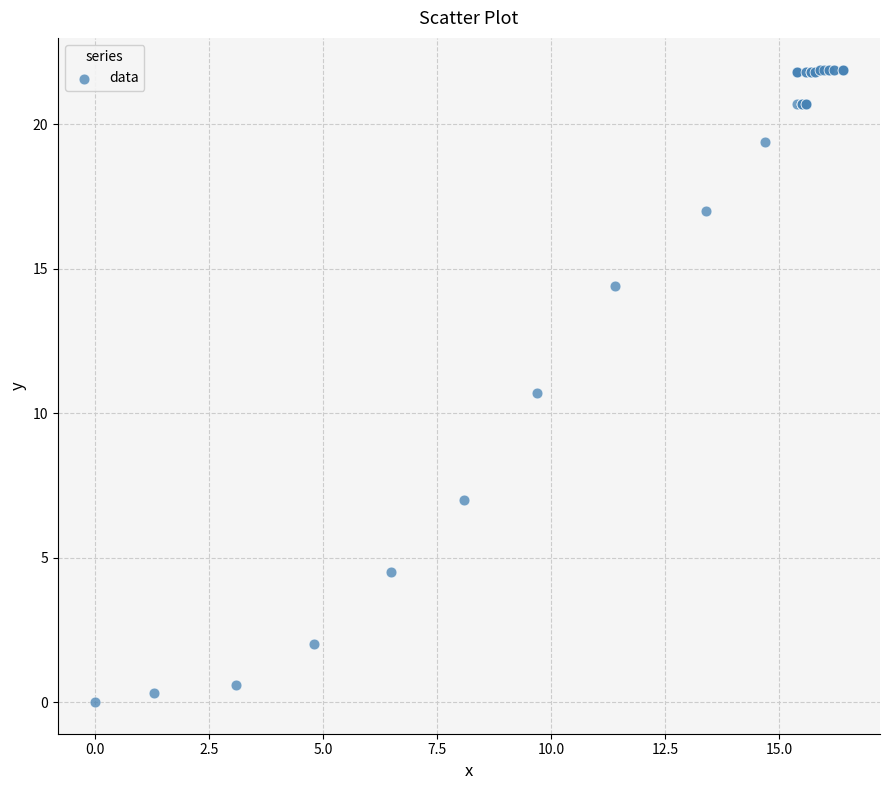

What Y value in the scatter plot is closest to 10?

10.7